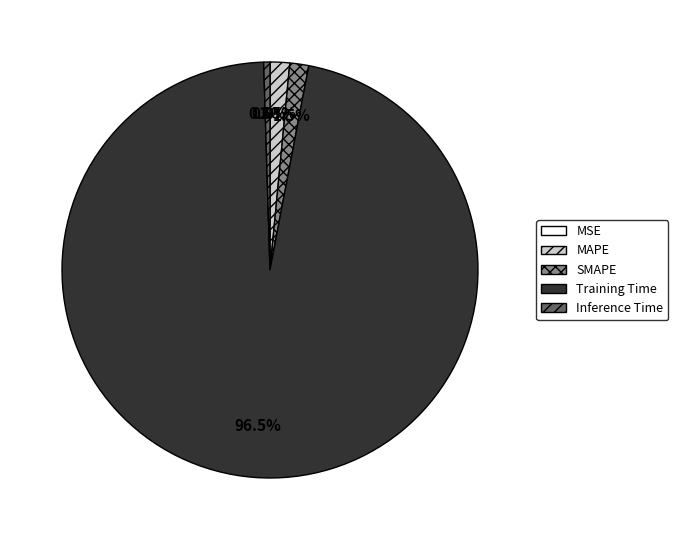

To the nearest percent, what is the average slice percentage?

20%